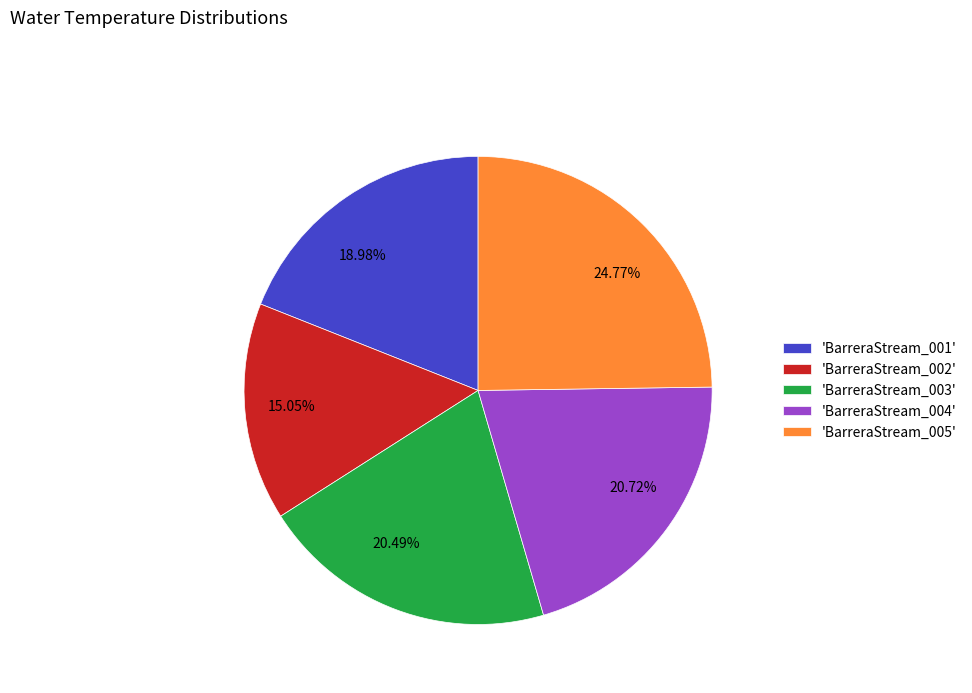

Do 24.77% and 15.05% together represent more than half of the pie?

No